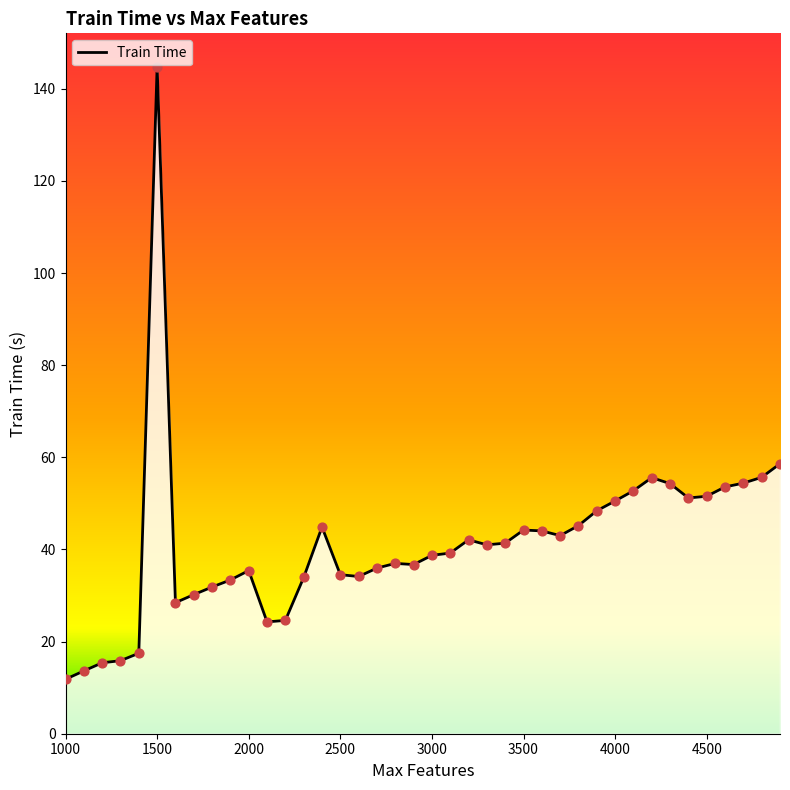

Approximately how many times larger is the value at 4200 compared to 3000?

1.4